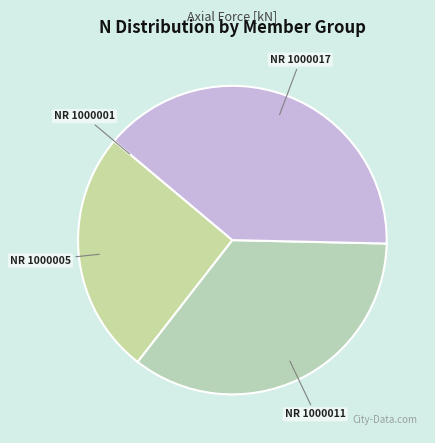

Which slice is the largest?

NR 1000017